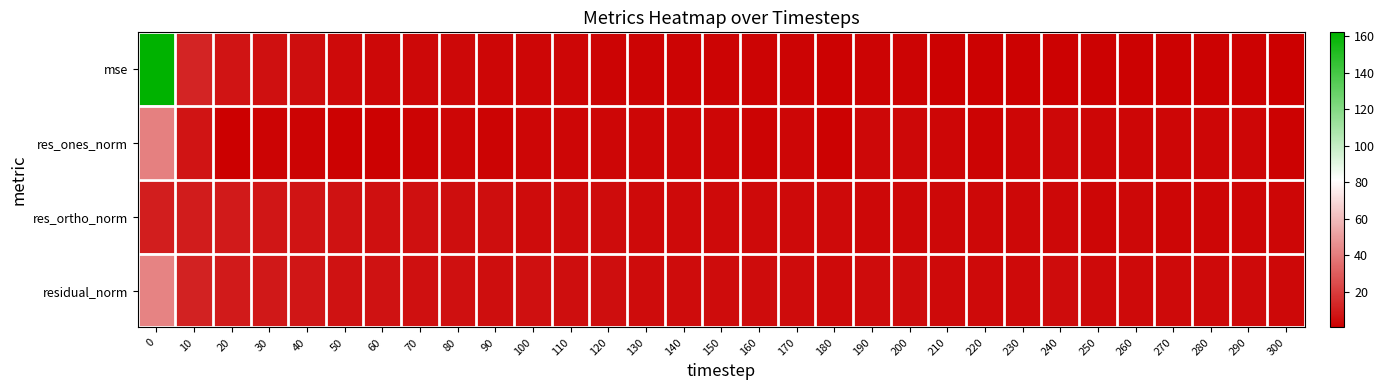

Rank the series by their average value, from lowest to highest.

res_ones_norm, res_ortho_norm, residual_norm, mse